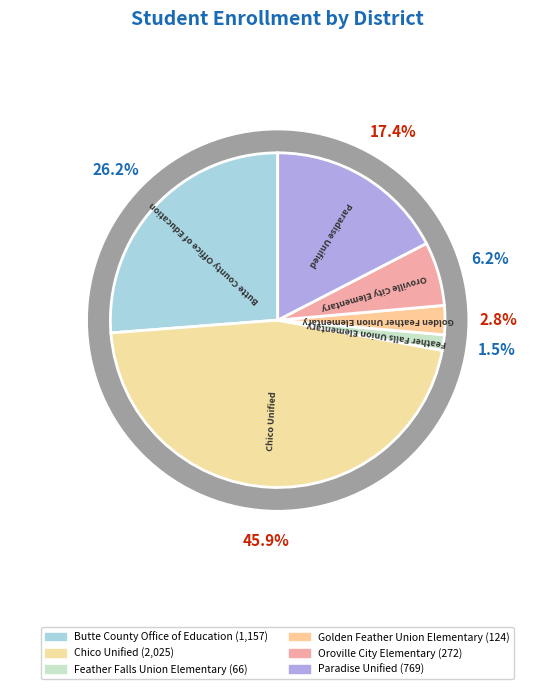

How many segments does this pie chart have?

6